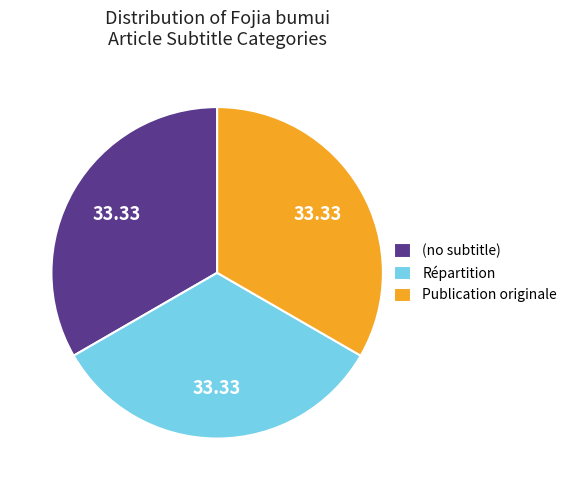

Does any single category account for the majority?

No